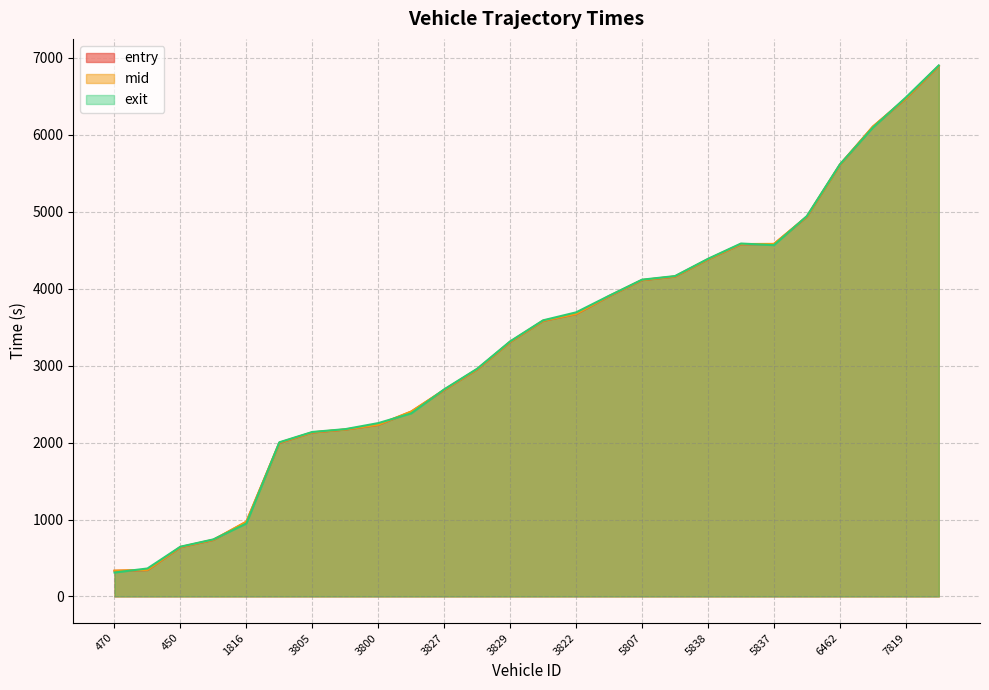

Which series has the widest spread of values?

exit